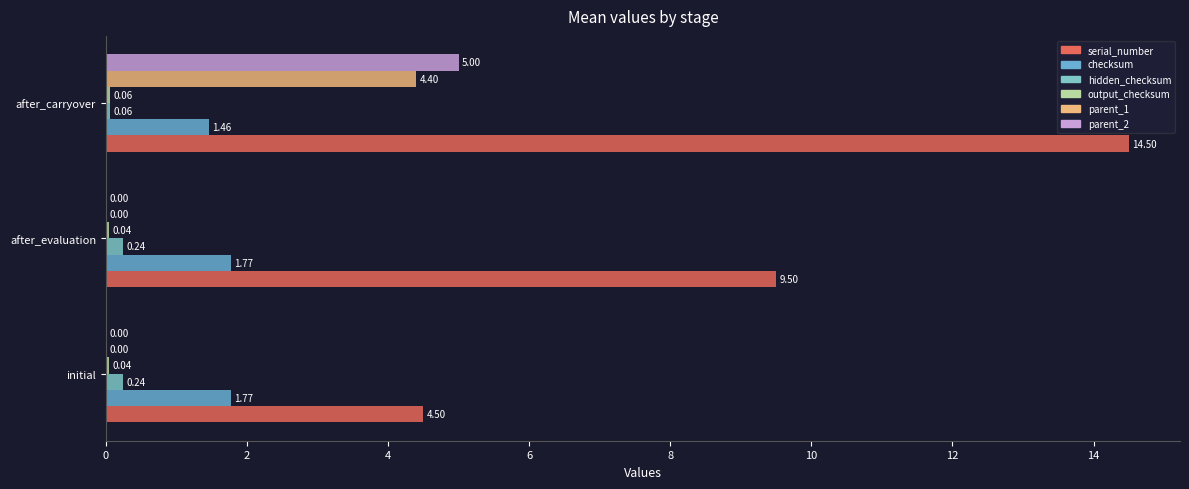

How many series are shown in this chart?

6